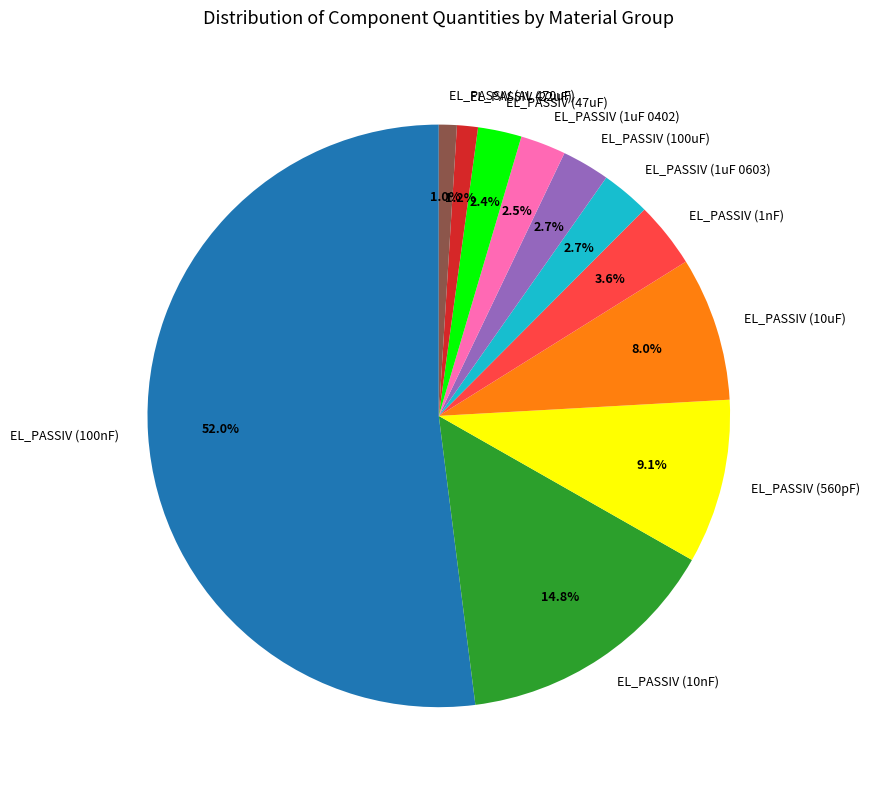

To the nearest percent, what is the difference between the largest and smallest slice percentages?

51%